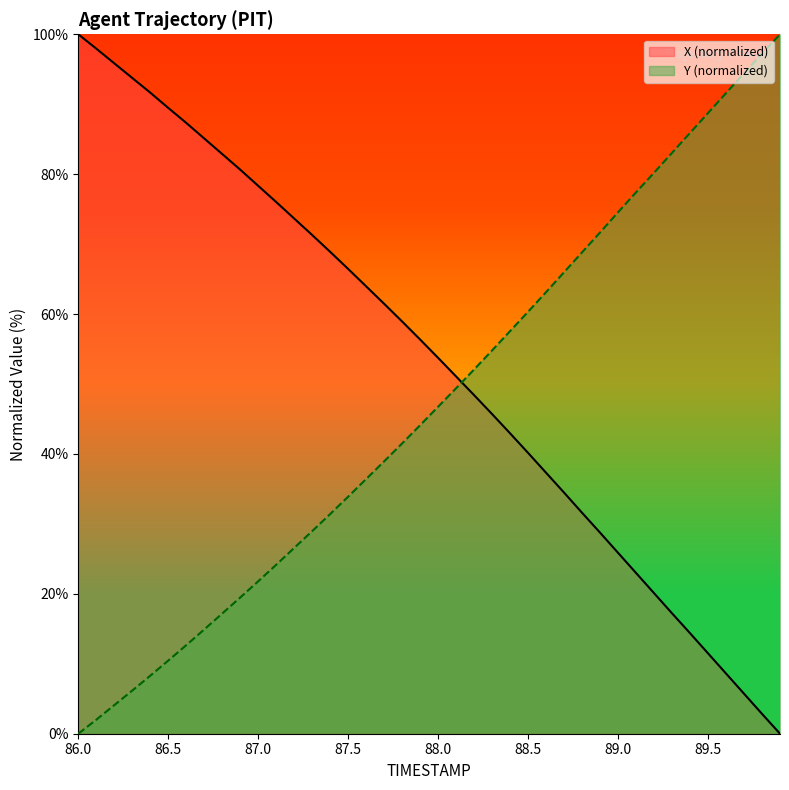

Does the chart display data point markers on the line(s)?

No